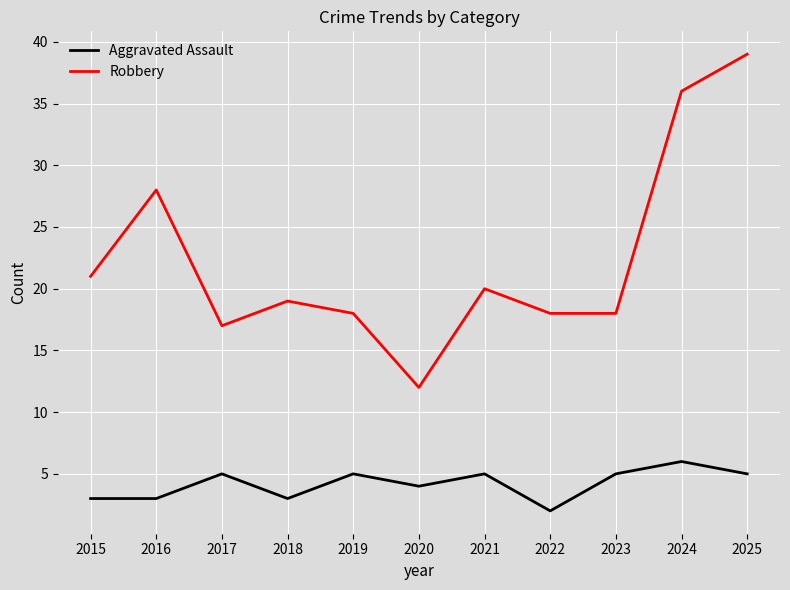

Which label corresponds to the smallest value in the chart?

2022